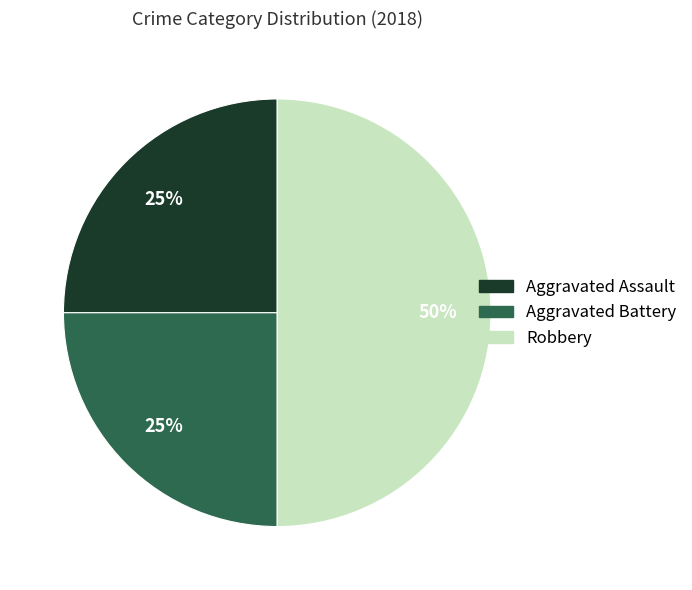

Count the number of slices in the pie.

3